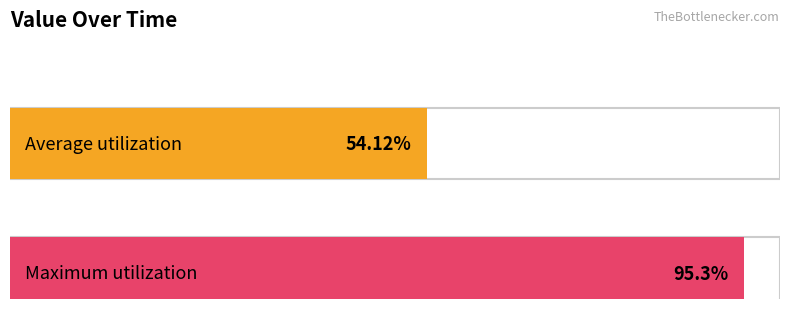

What is the greatest value displayed?

95.3